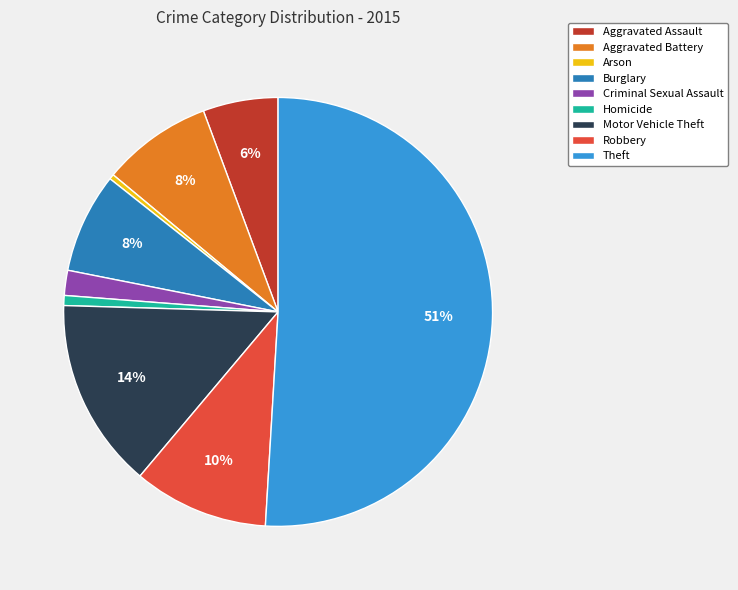

How many slices are in this pie chart?

9